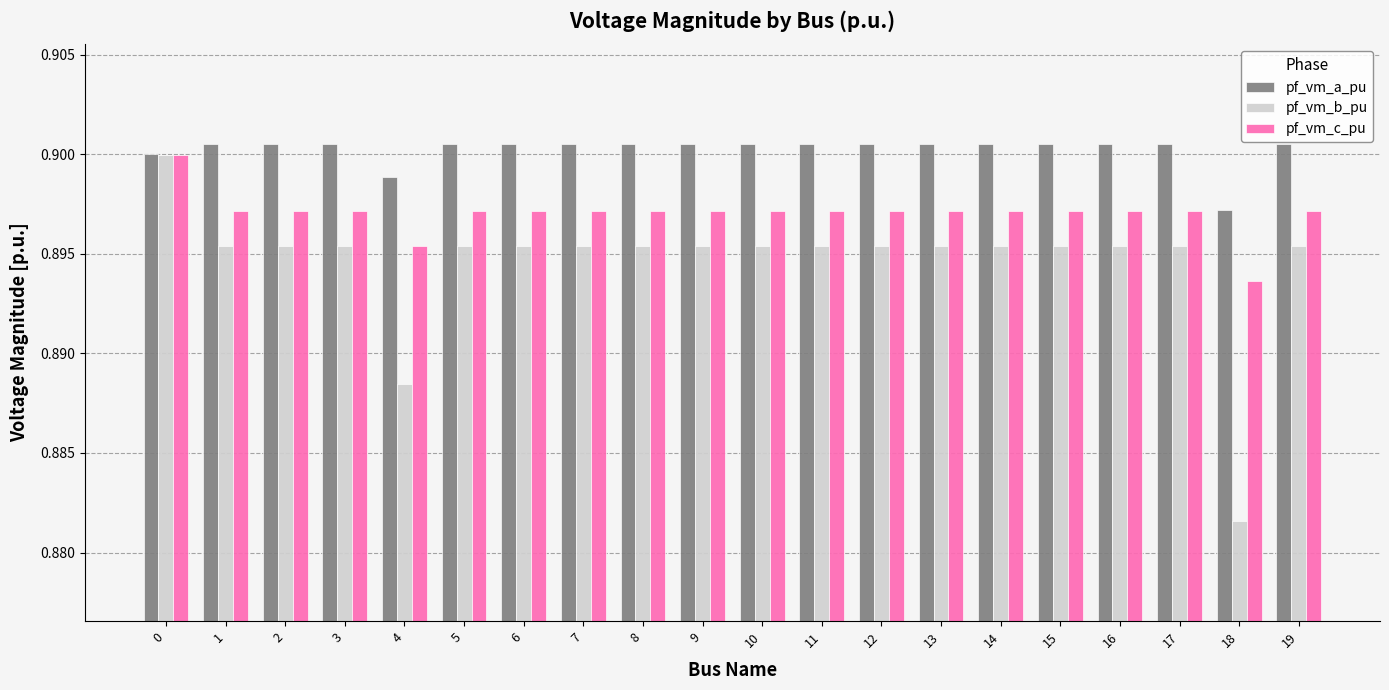

At 12, list the series in order from smallest to largest.

pf_vm_b_pu, pf_vm_c_pu, pf_vm_a_pu